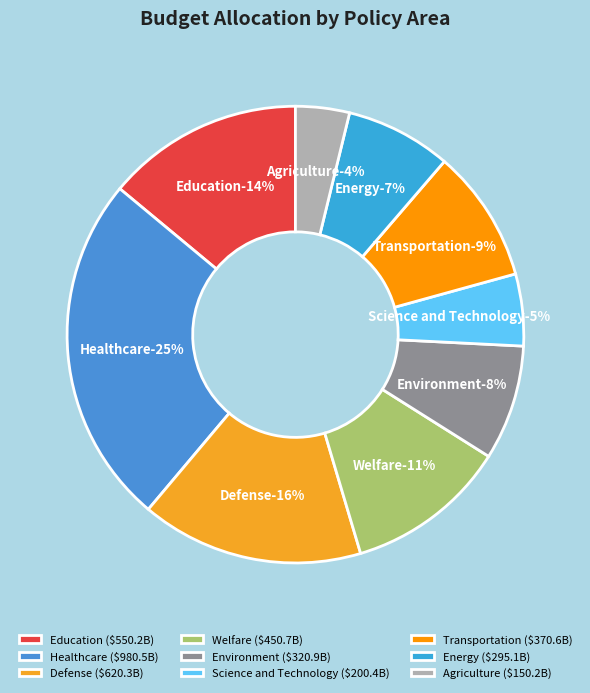

What portion of the pie excludes Healthcare?

75.1%